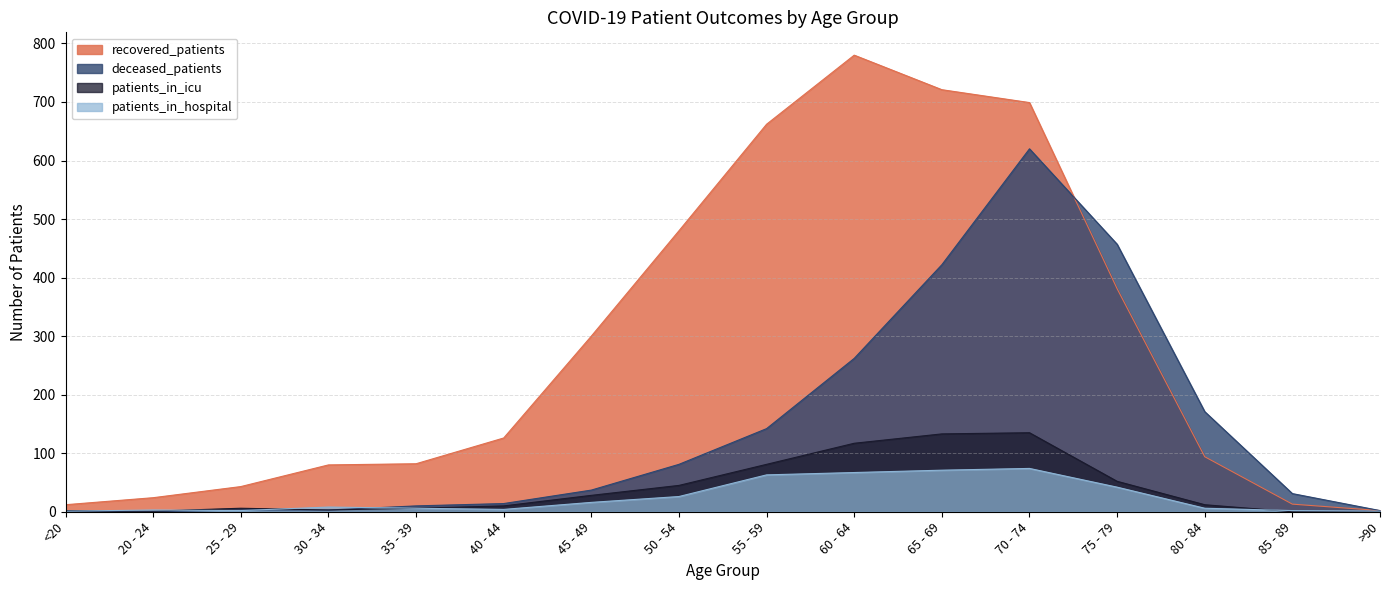

Reading right to left, extract all data points from this chart.

recovered_patients: >90=2	85 - 89=13	80 - 84=94	75 - 79=381	70 - 74=699	65 - 69=721	60 - 64=780	55 - 59=662	50 - 54=480	45 - 49=300	40 - 44=126	35 - 39=82	30 - 34=80	25 - 29=43	20 - 24=24	<20=12
patients_in_icu: >90=0	85 - 89=0	80 - 84=12	75 - 79=52	70 - 74=135	65 - 69=133	60 - 64=117	55 - 59=81	50 - 54=45	45 - 49=28	40 - 44=10	35 - 39=6	30 - 34=3	25 - 29=6	20 - 24=1	<20=2
deceased_patients: >90=2	85 - 89=31	80 - 84=171	75 - 79=457	70 - 74=620	65 - 69=422	60 - 64=262	55 - 59=142	50 - 54=81	45 - 49=37	40 - 44=14	35 - 39=10	30 - 34=3	25 - 29=3	20 - 24=0	<20=1
patients_in_hospital: >90=1	85 - 89=2	80 - 84=6	75 - 79=42	70 - 74=74	65 - 69=71	60 - 64=67	55 - 59=63	50 - 54=26	45 - 49=16	40 - 44=4	35 - 39=6	30 - 34=8	25 - 29=2	20 - 24=3	<20=1